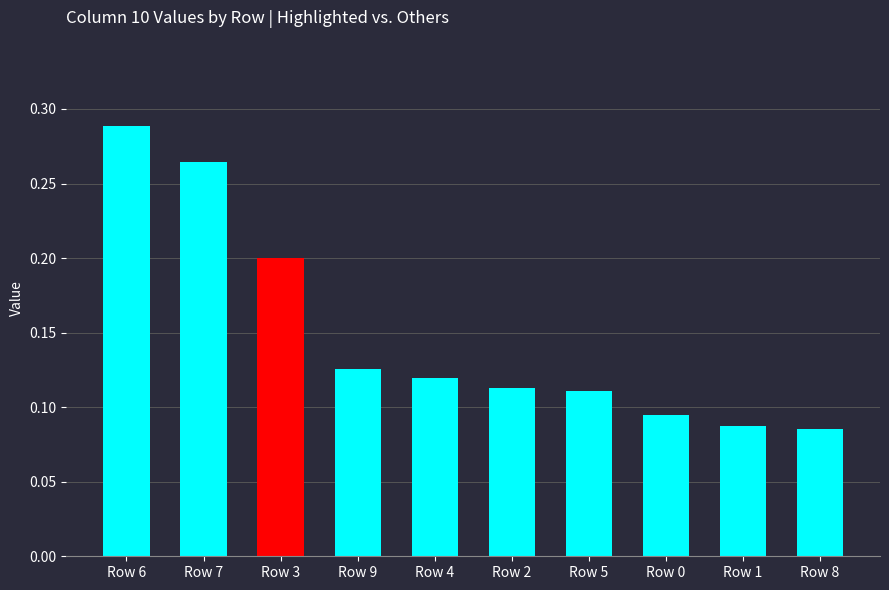

What is the sum of all values?

1.5